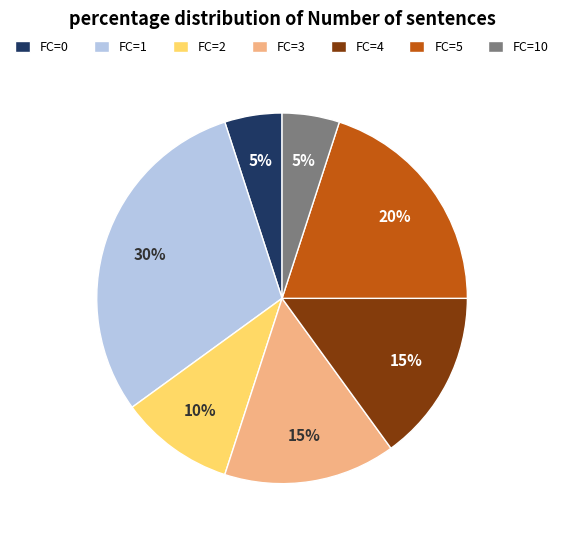

True or false: FC=3 accounts for 15% of the total.

True